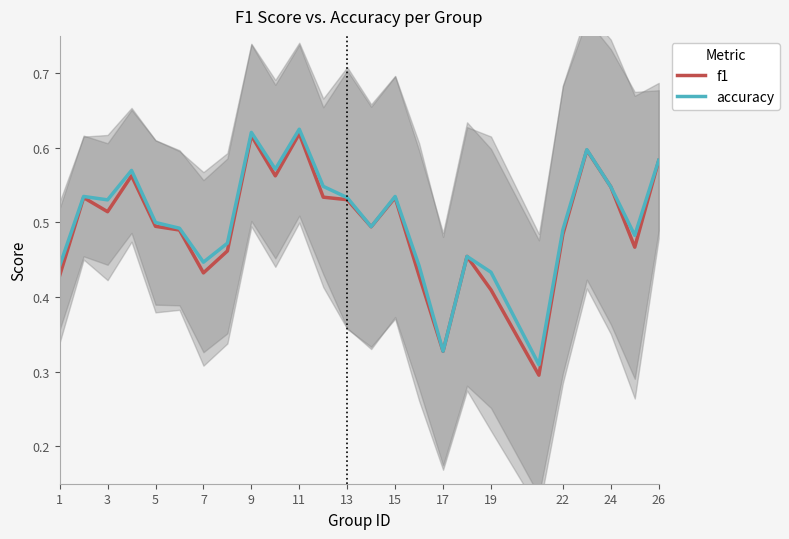

What is the average value of the f1 series?

0.5